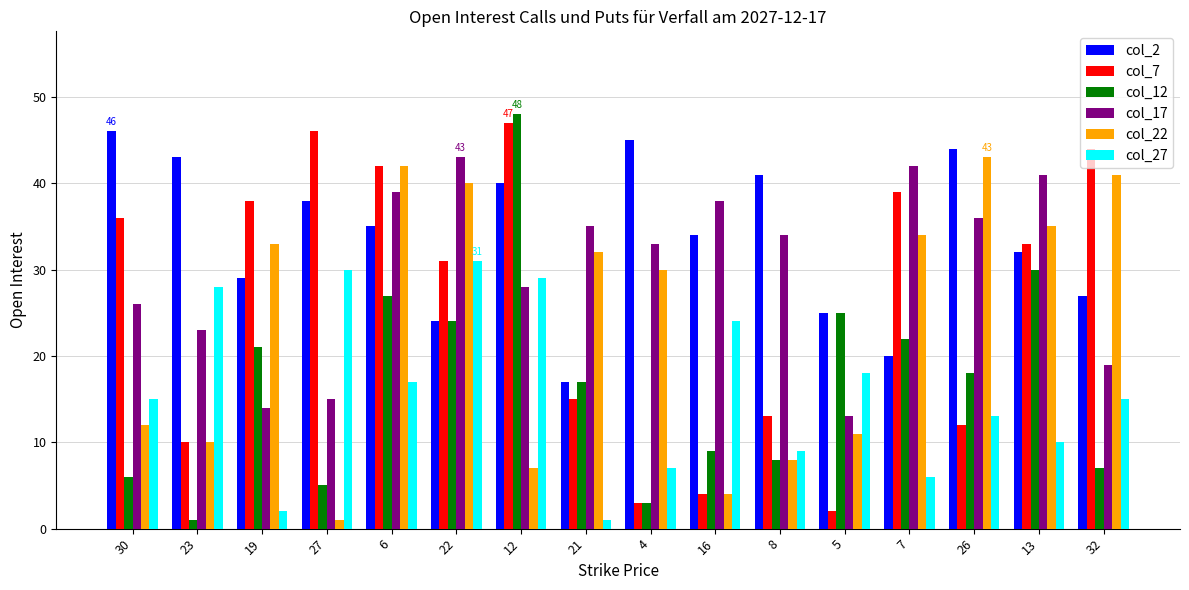

What is the value of the col_17 bar at the 14th from the left?

36